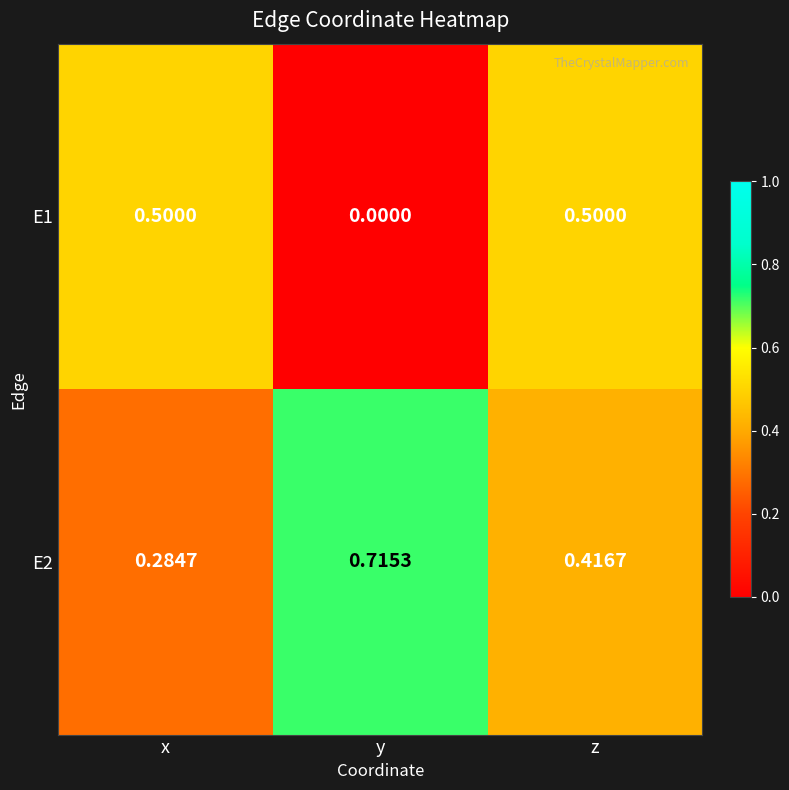

Between x and y, which series saw the biggest shift?

E1